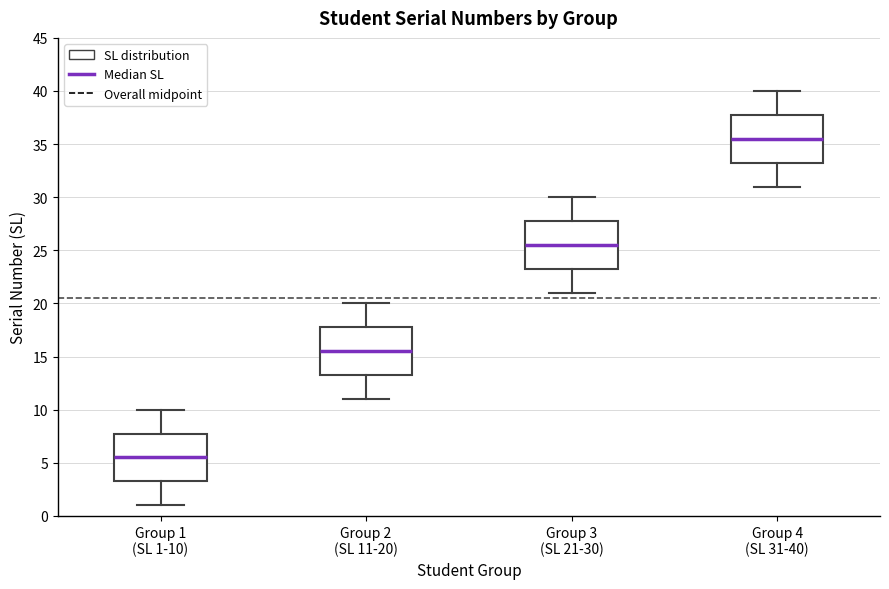

Where does the median line of the box for Group 1 (SL 1-10) sit on the y-axis? The values are not printed on the chart, so give them approximately, as read against the axis.

5.5